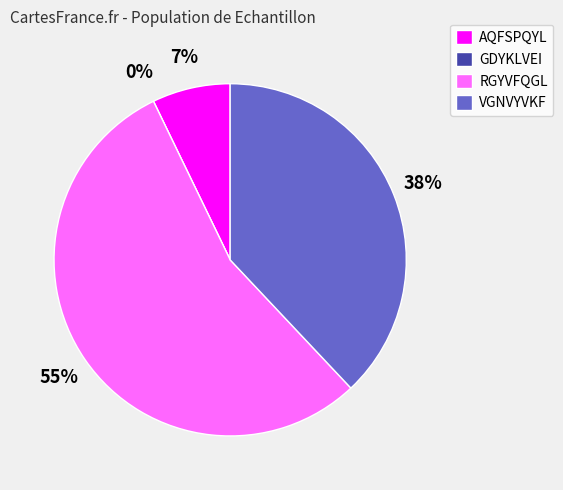

What percentage is the VGNVYVKF slice, to the nearest percent?

38%